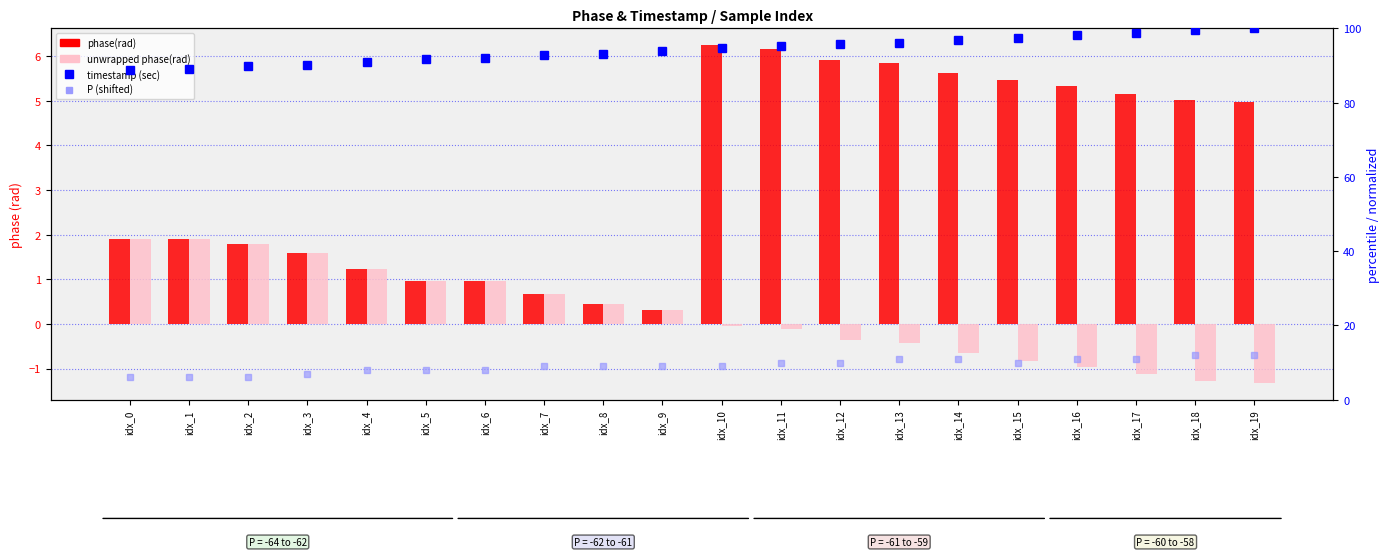

Where is P (shifted) nearest to the value 9?

idx_7